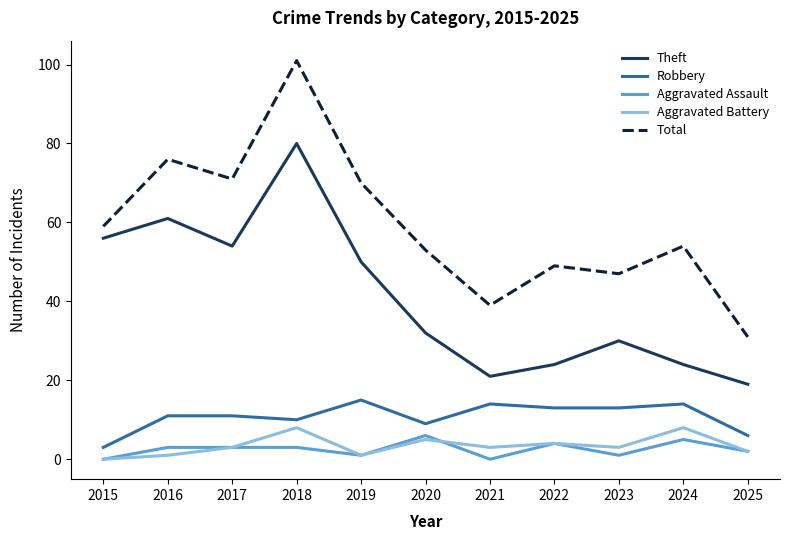

True or false: Theft has a value of 80 at 2018.

True